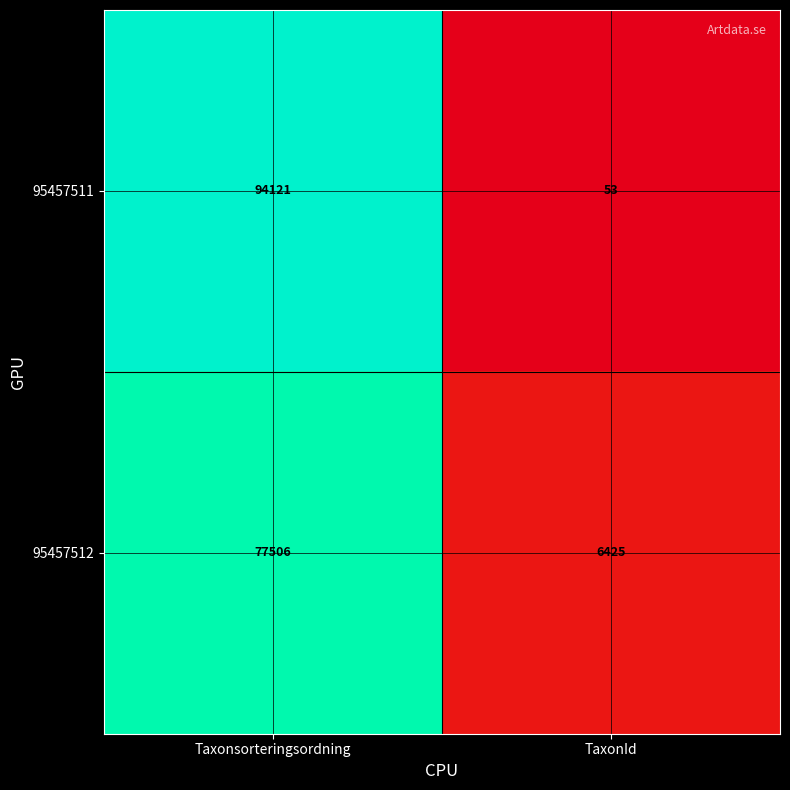

At TaxonId, list the series in order from smallest to largest.

95457511, 95457512